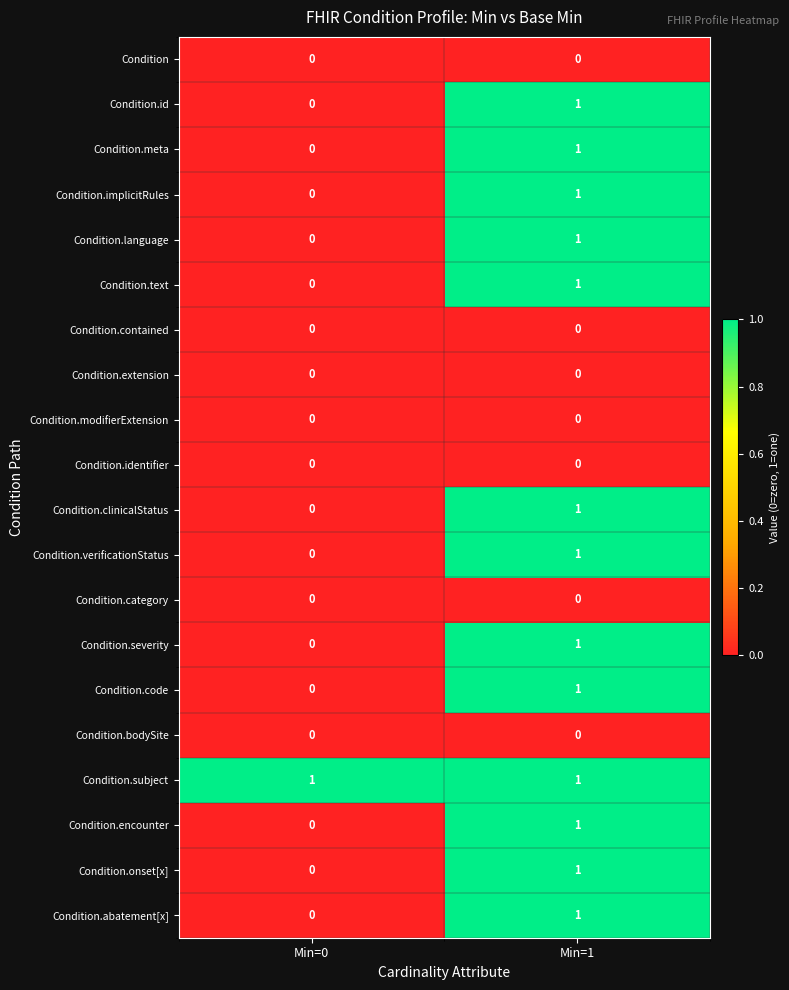

Rank the categories by Condition.onset[x] value from lowest to highest.

Min=0, Min=1